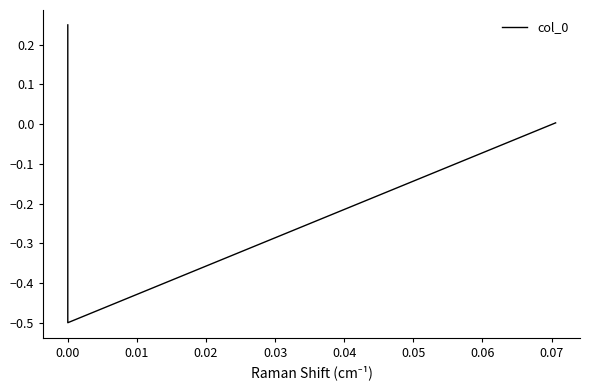

How many categories are shown in the chart?

3